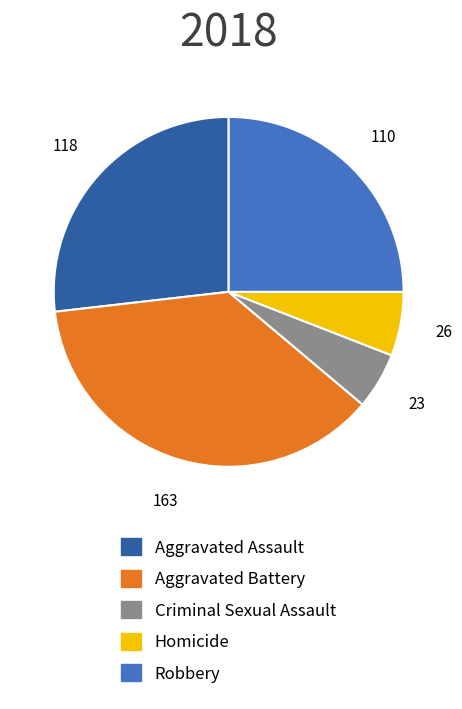

Approximately how many times larger is the value at Aggravated Battery compared to Homicide?

6.3